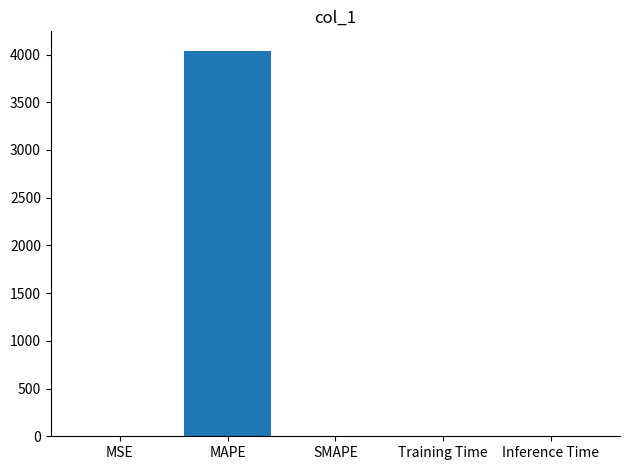

Is it true that the value at Training Time is 0.0?

True